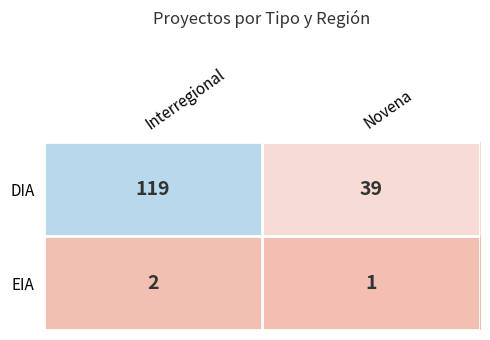

Reading right to left, extract all data points from this chart.

DIA: Novena=39	Interregional=119
EIA: Novena=1	Interregional=2